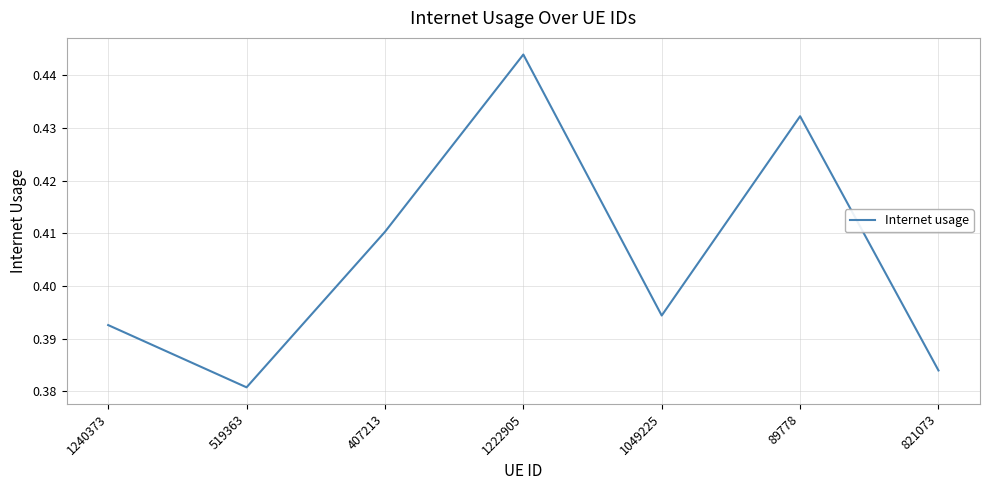

How many lines are shown in the chart?

1